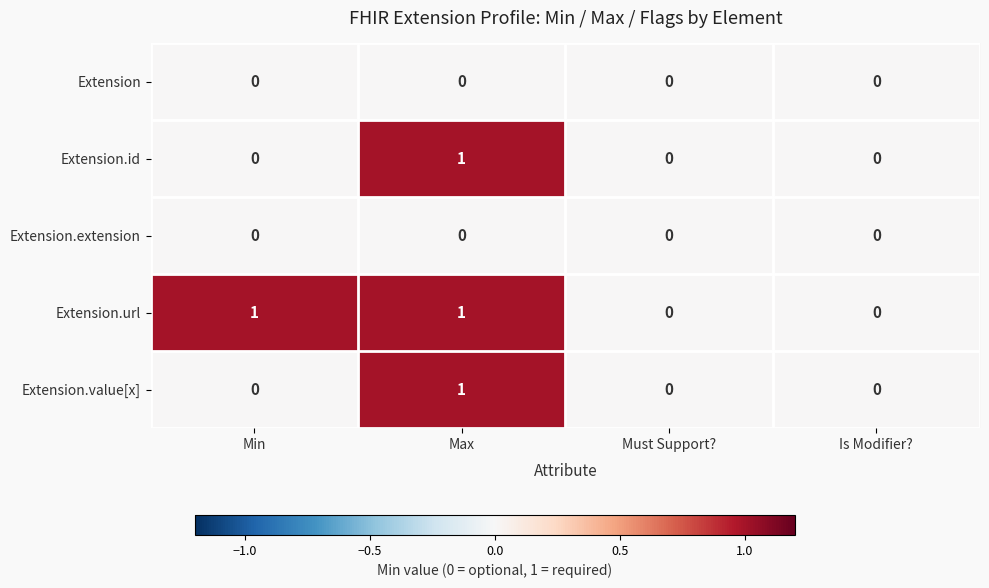

At which category is the sum across all series the highest?

Max